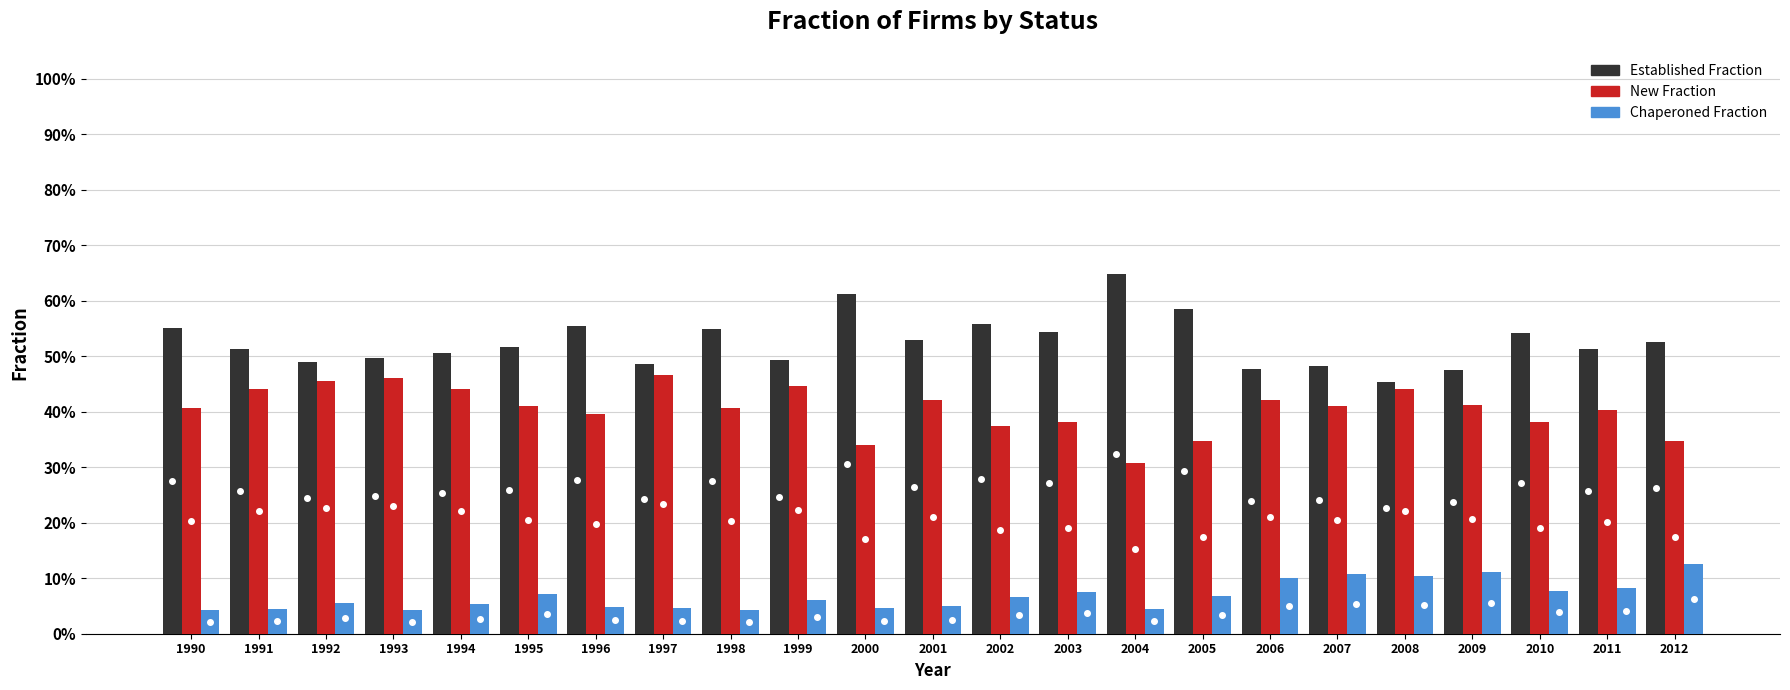

Rank the series at 1991 from highest to lowest value.

Established Fraction, New Fraction, Chaperoned Fraction